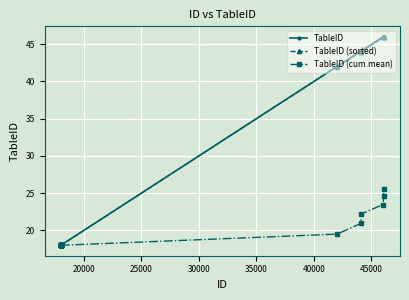

What is the value of the TableID (sorted) point at the 14th from the left?

18.0